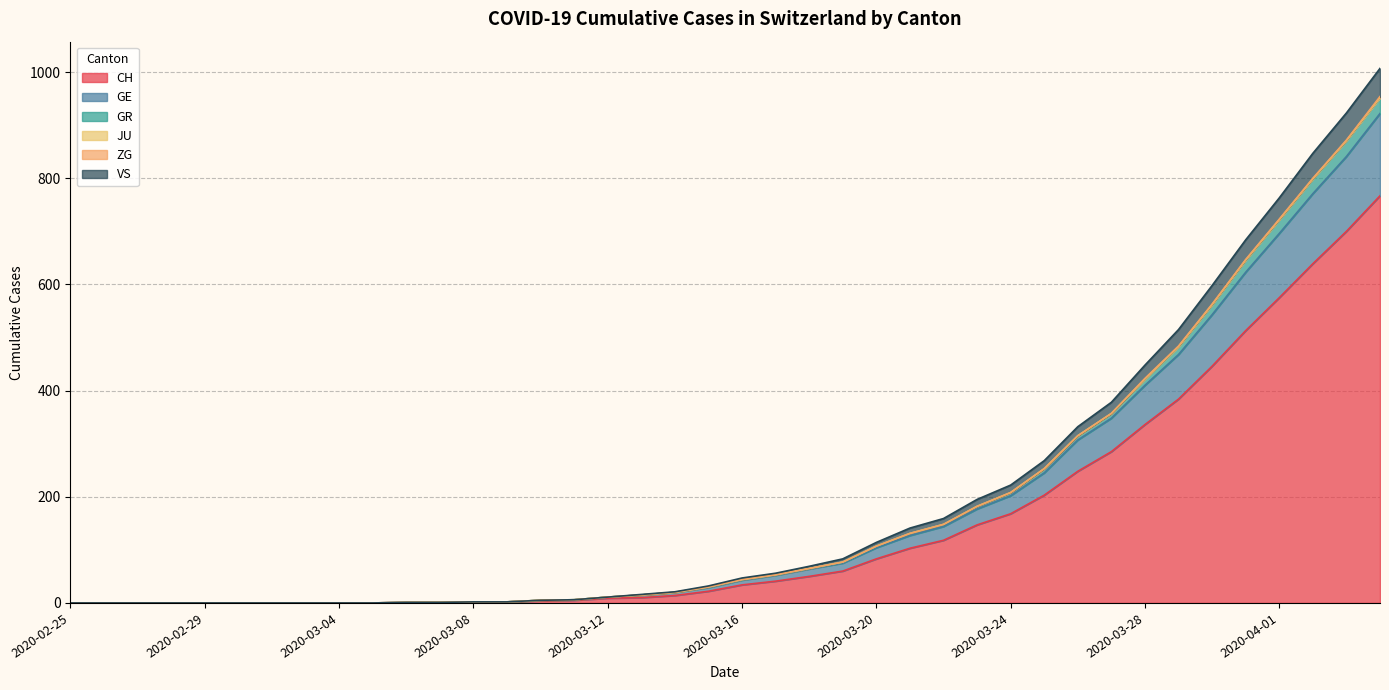

What is the maximum value for CH?

767